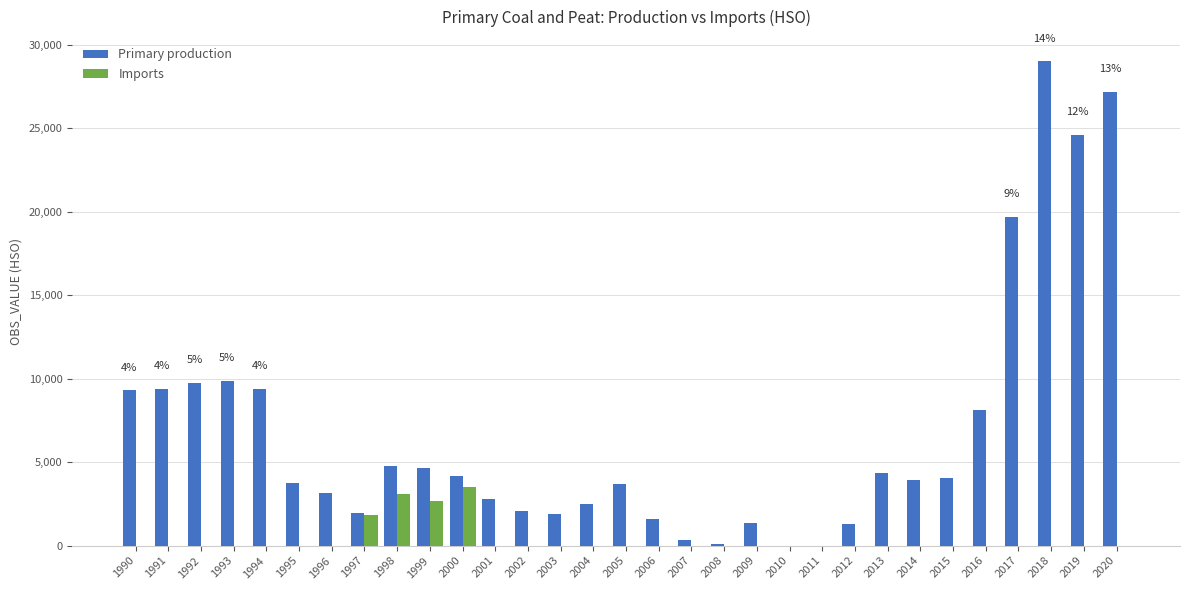

What is the sum of the Imports values at 1990 and 2000?

3533.0